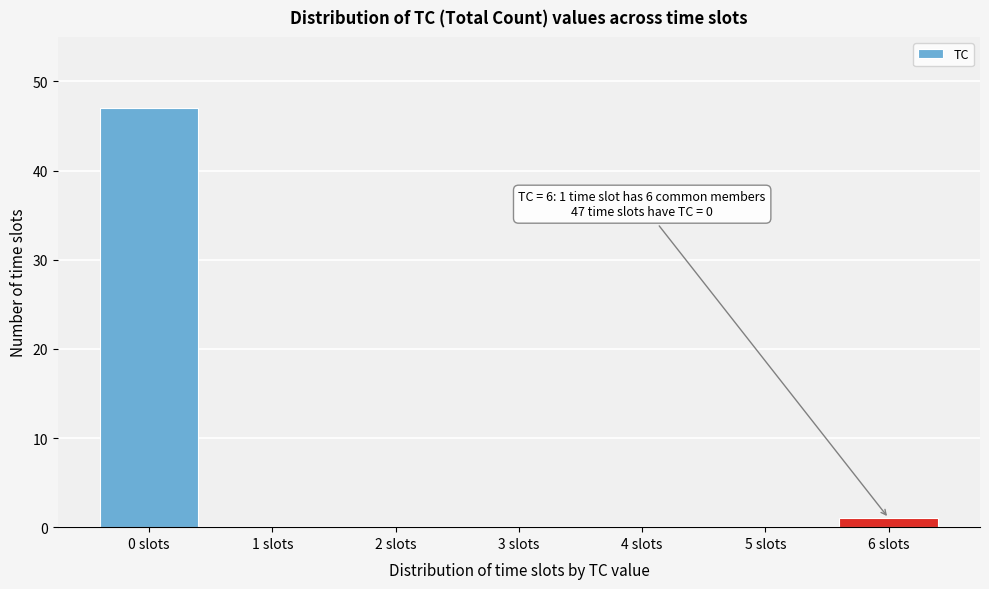

Reading right to left, transcribe all the data shown in this chart.

6 slots=1	5 slots=0	4 slots=0	3 slots=0	2 slots=0	1 slots=0	0 slots=47